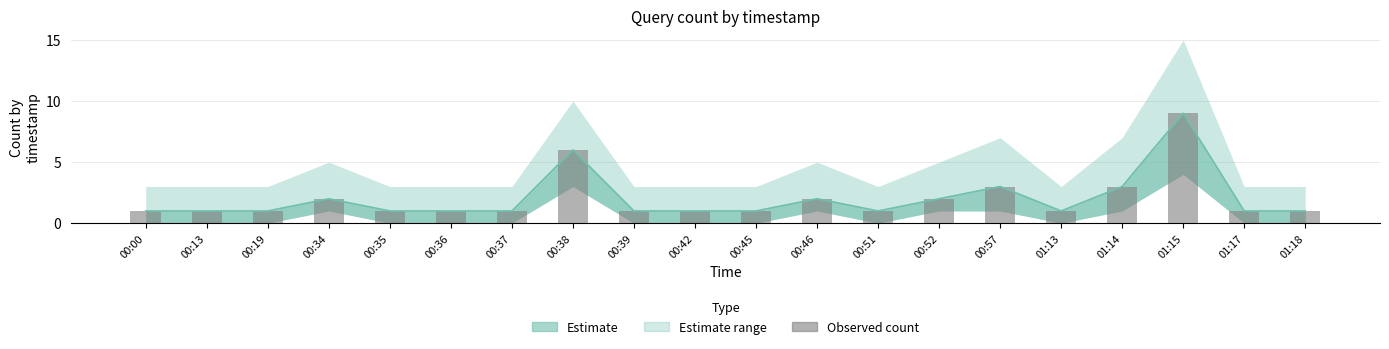

What position from the left is 01:17?

19